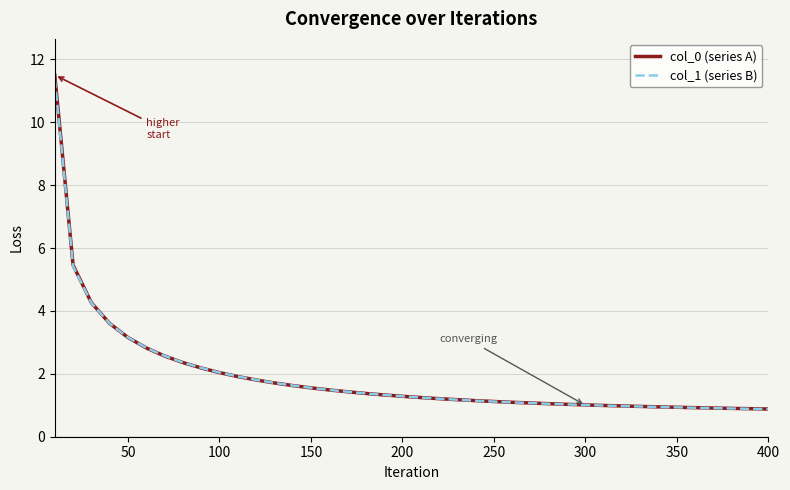

What is the maximum value for col_1 (series B)?

11.4